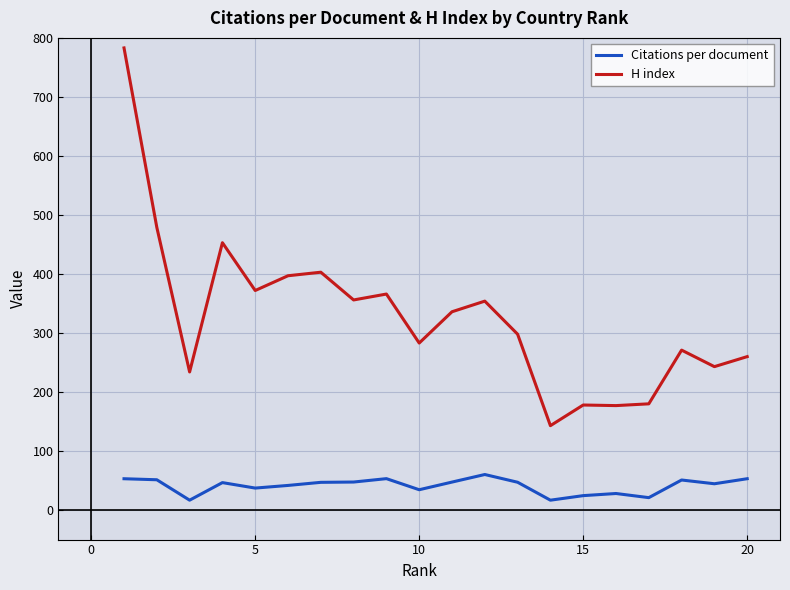

Rank the series by their average value, from highest to lowest.

H index, Citations per document